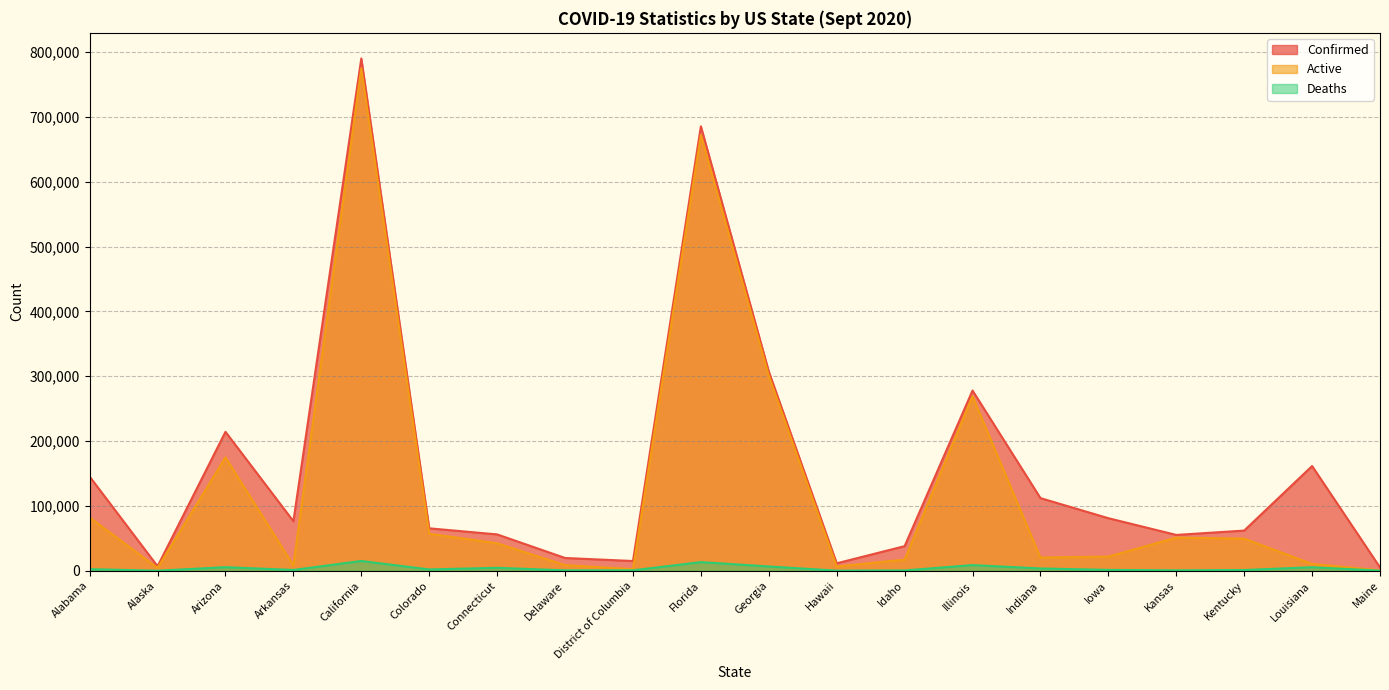

What is the smallest value displayed?

45